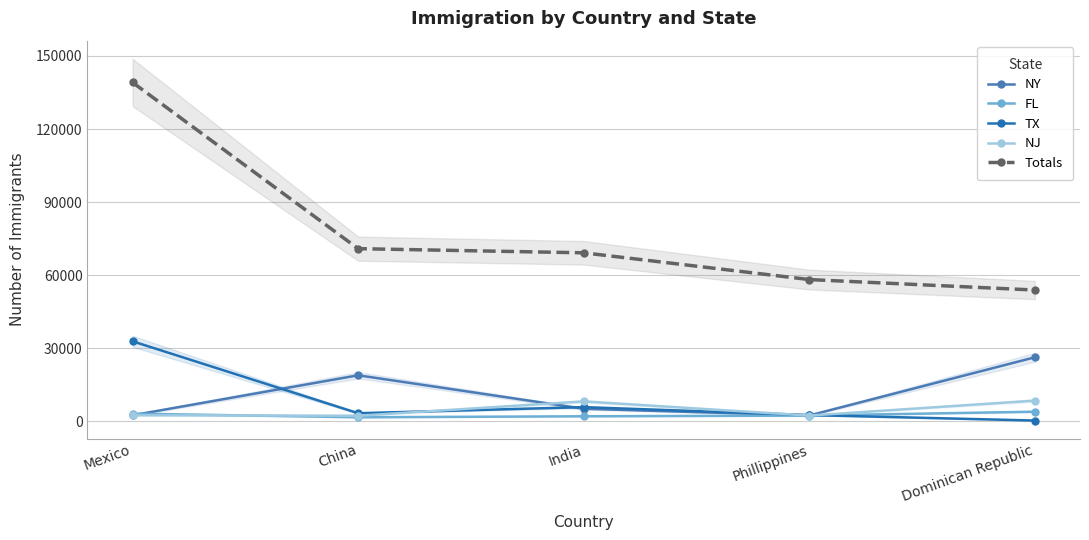

At which label does Totals reach its minimum?

Dominican Republic